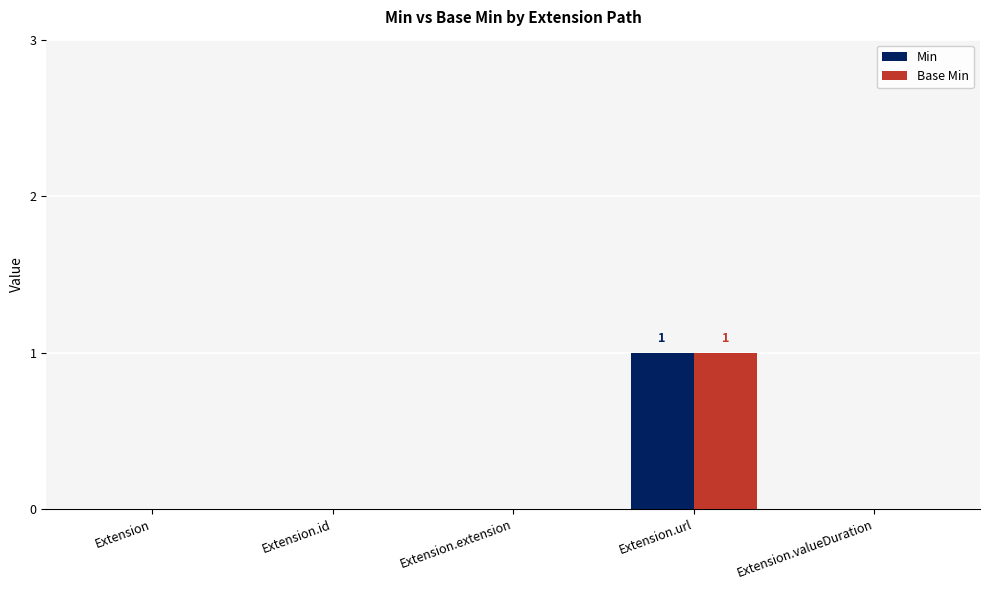

What are all the series names shown in the legend?

Min, Base Min